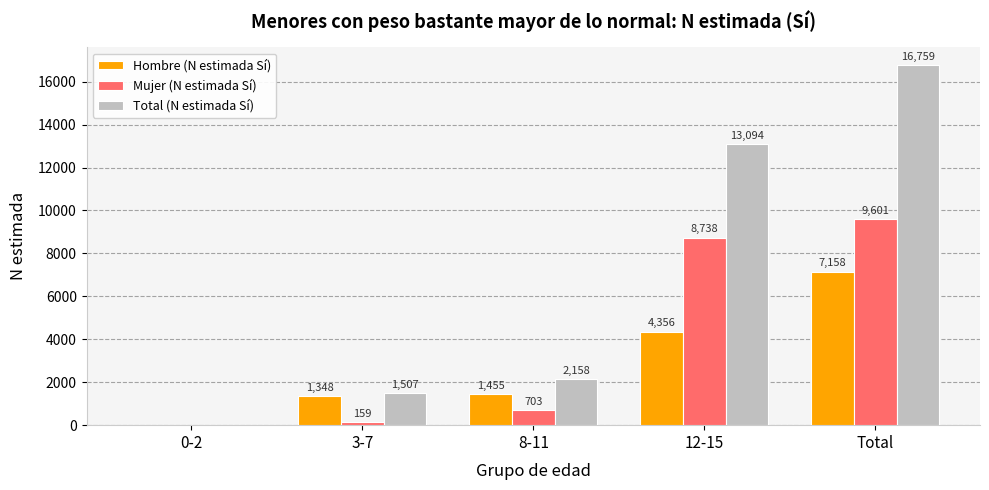

Reading left to right, what are all the values shown in this chart?

Hombre (N estimada Sí): 0	1348	1455	4356	7158
Mujer (N estimada Sí): 0	159	703	8738	9601
Total (N estimada Sí): 0	1507	2158	13094	16759